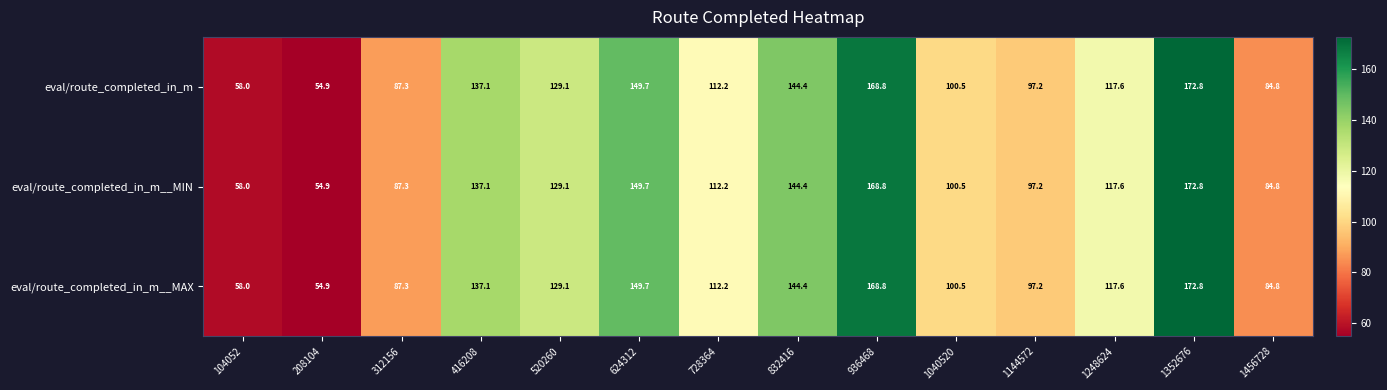

Which category has the highest value in the eval/route_completed_in_m__MIN series?

1352676